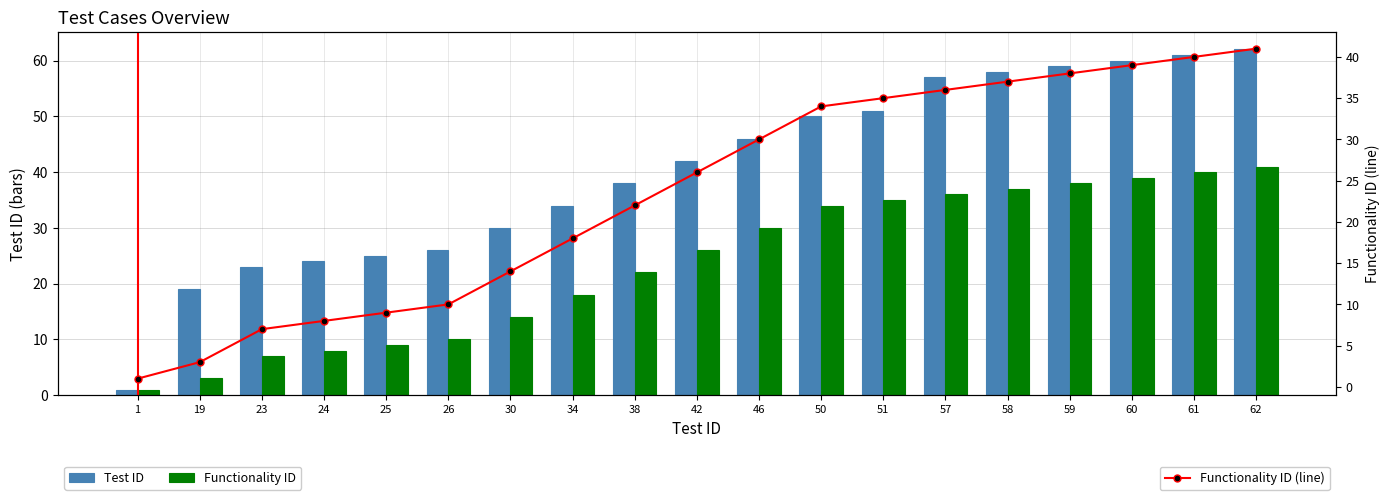

How many data points in Test ID are less than 42?

9